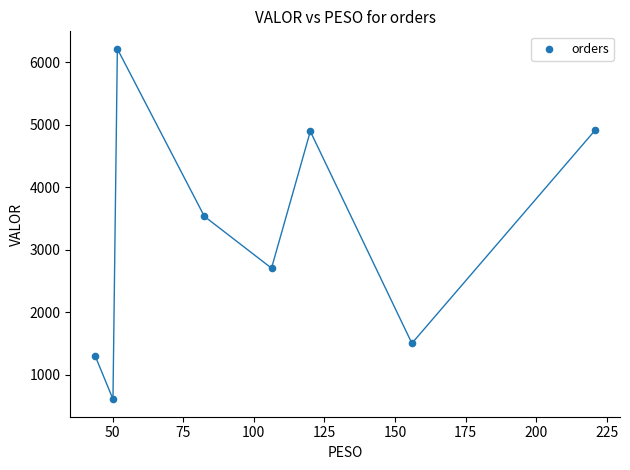

What Y value in the scatter plot is closest to 3408?

3531.6